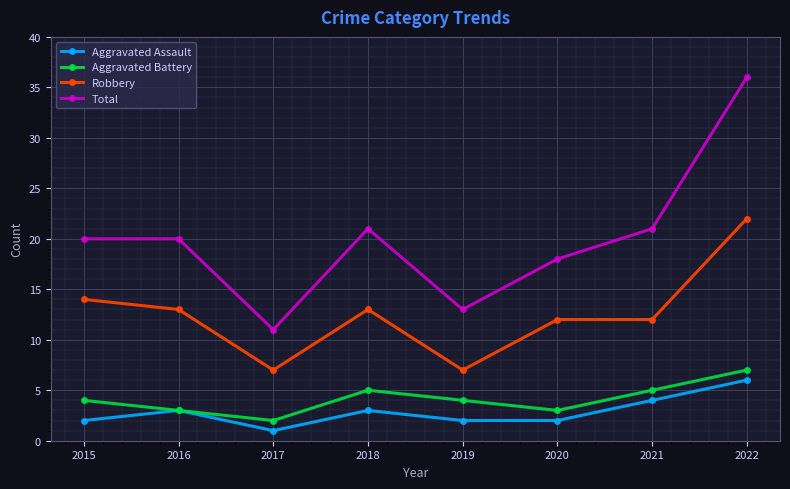

True or false: Total has a value of 14 at 2016.

False